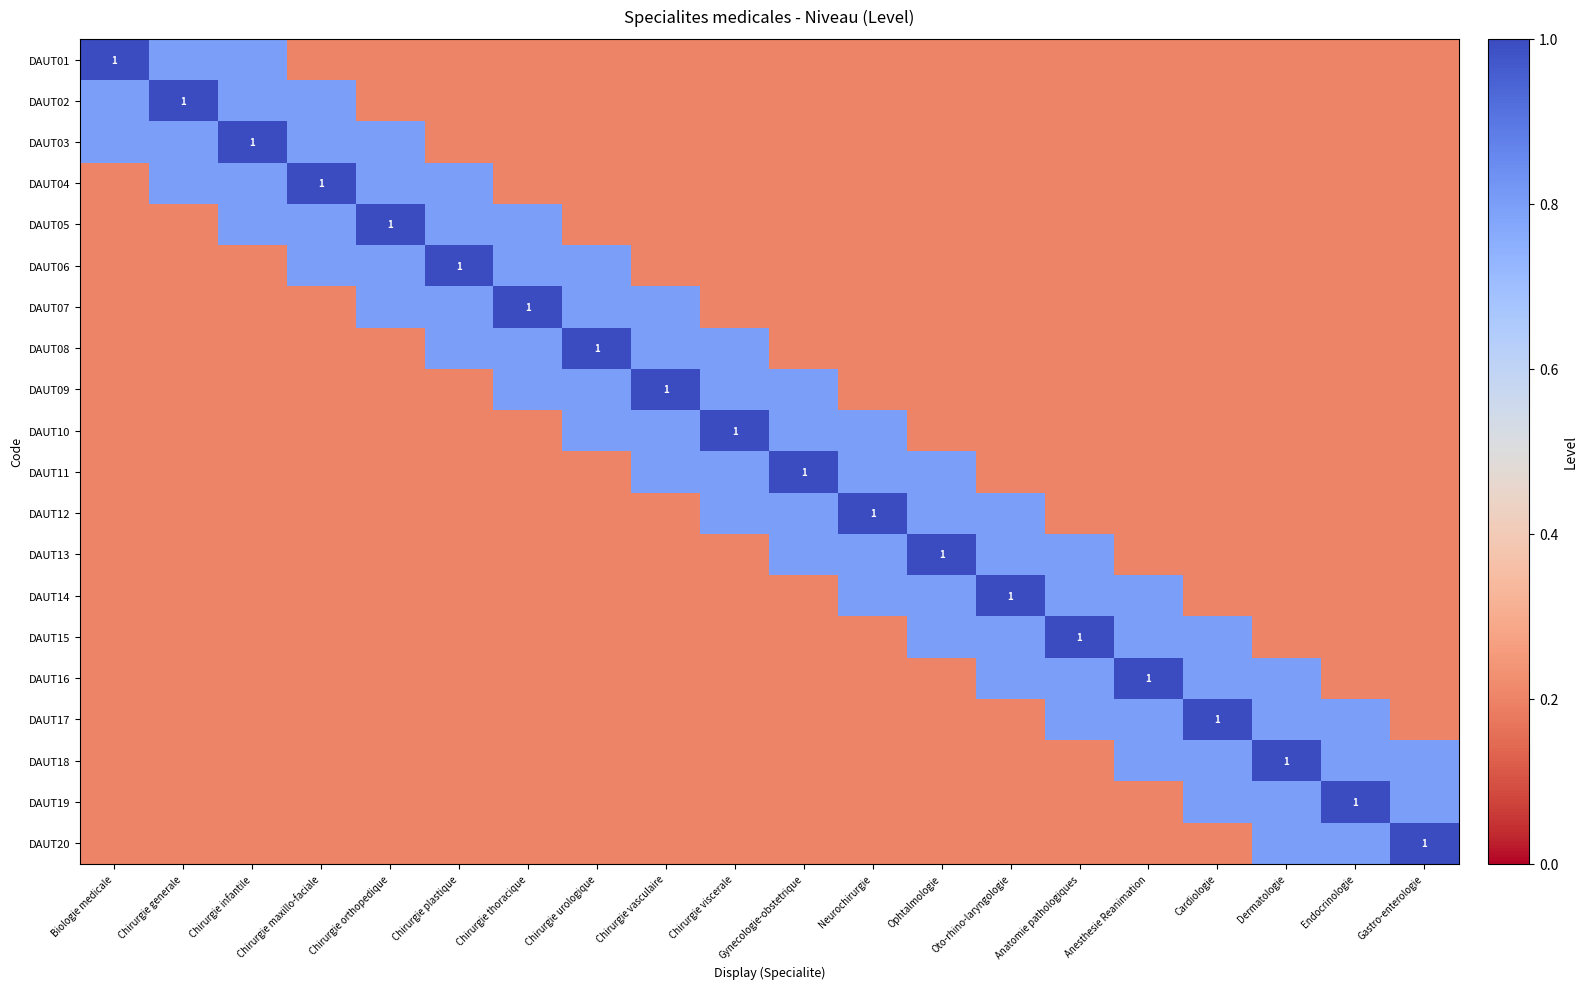

Which series has the widest spread of values?

DAUT01